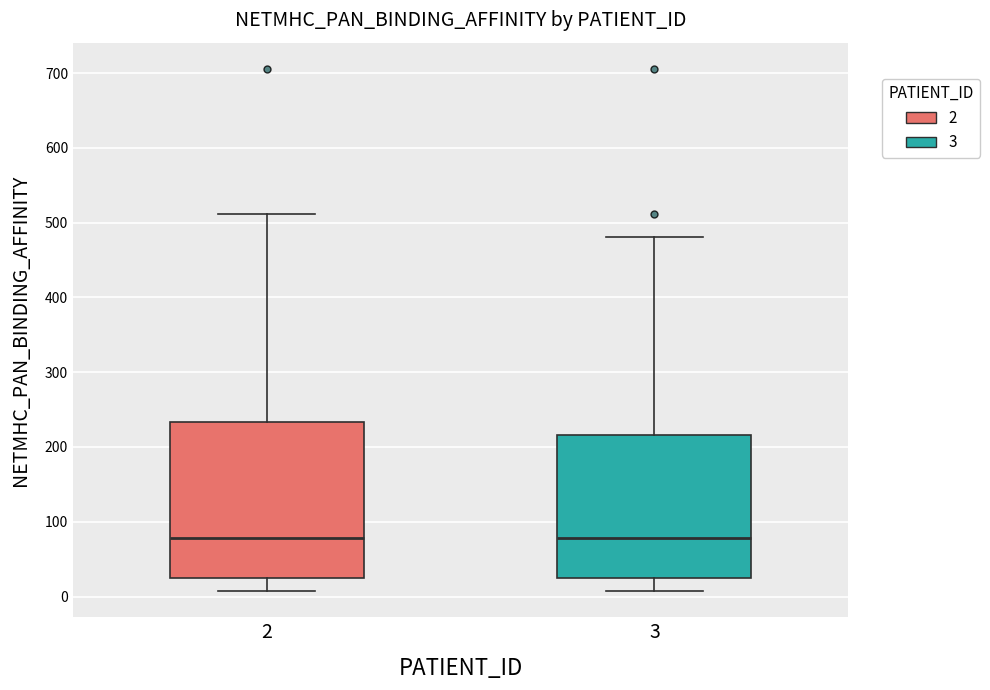

Reading left to right, transcribe this box plot: for each box, give where its median line is, the range the box spans, and where its two whiskers end, as read against the y-axis. The values are not printed on the chart, so give them approximately, as read against the axis.

2: median 80, box 20 to 230, whiskers 10 to 510
3: median 80, box 20 to 220, whiskers 10 to 480